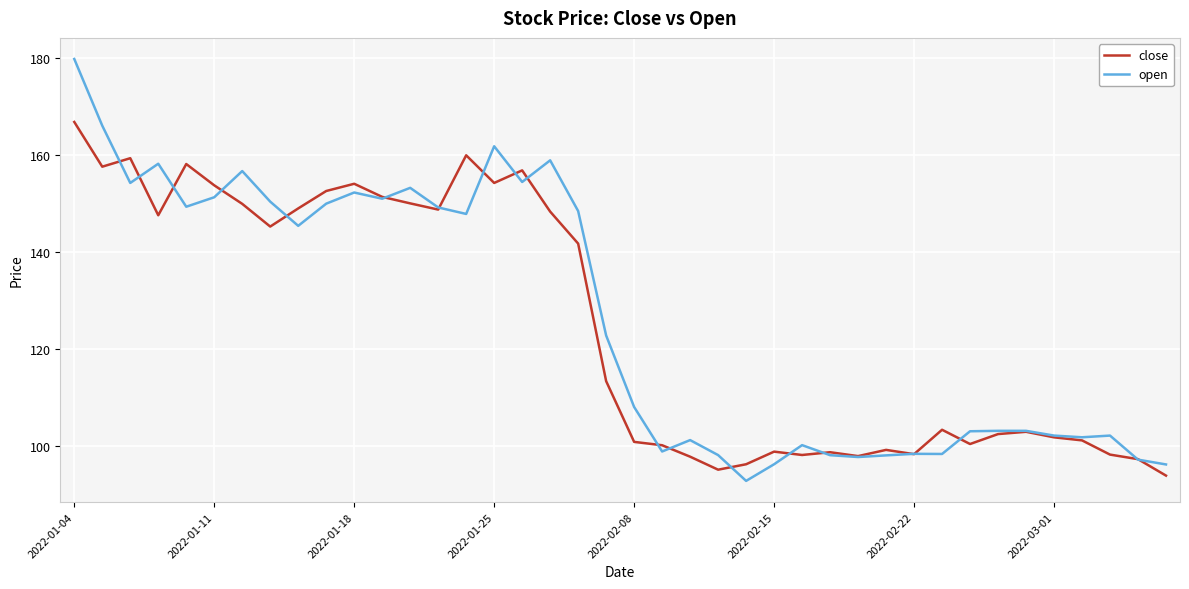

What is the maximum value shown in the chart?

179.8